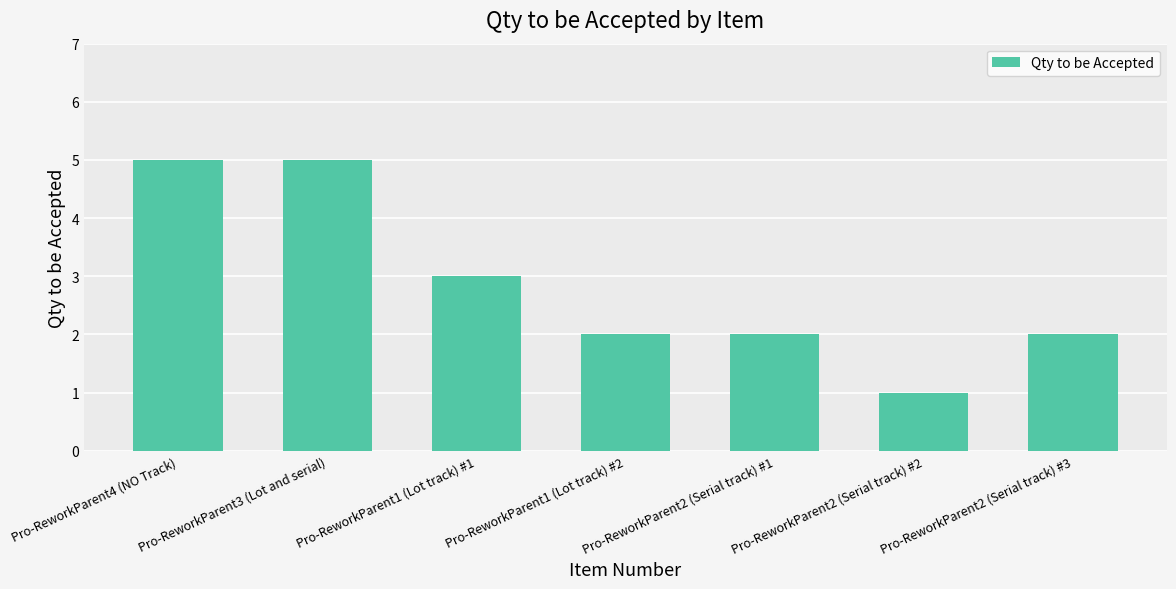

What is the minimum value shown in the chart?

1